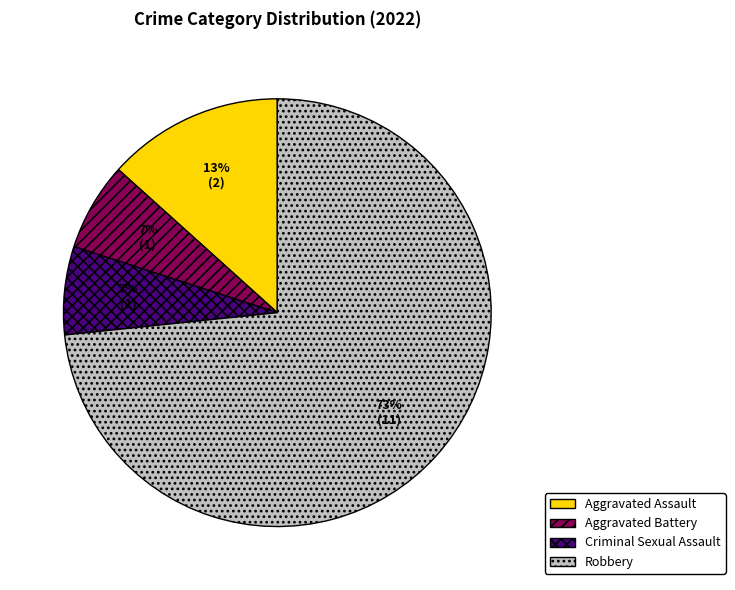

Count the number of slices in the pie.

4